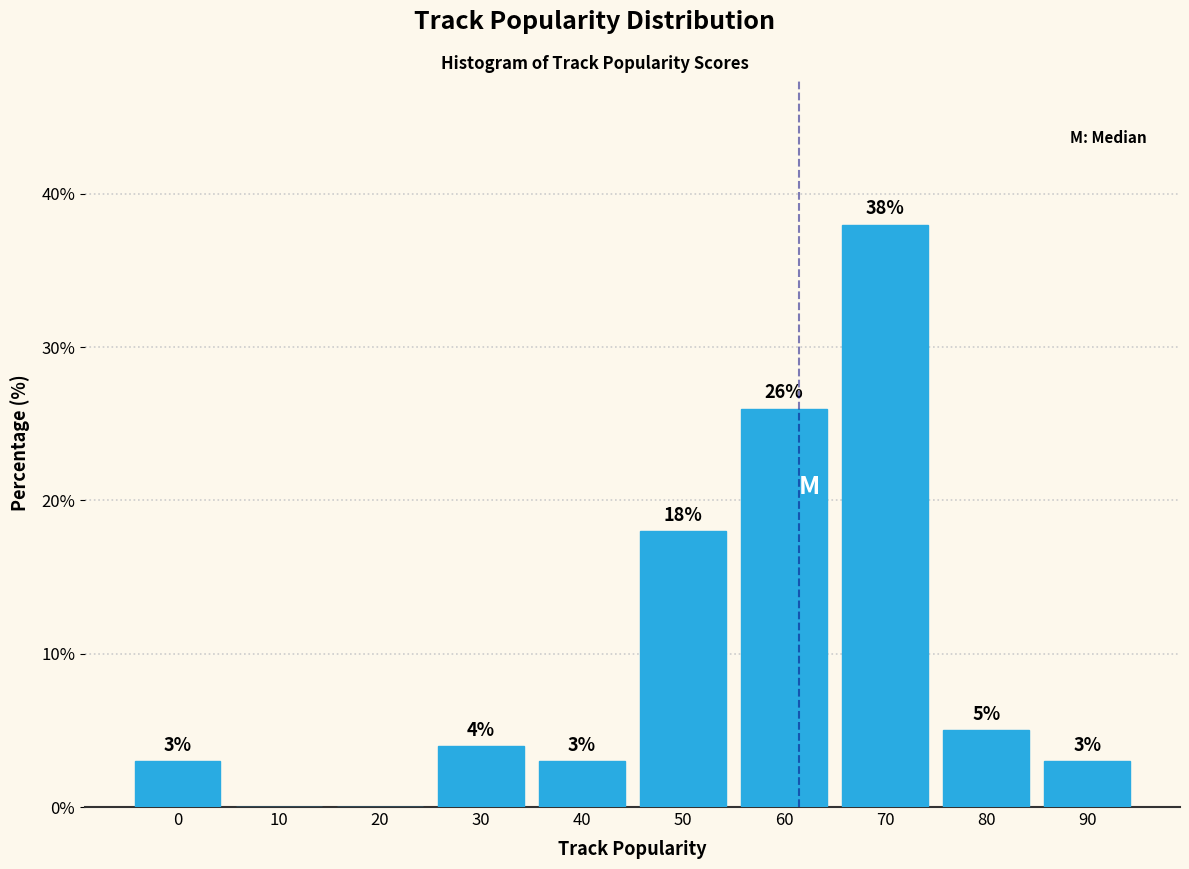

Reading left to right, list all the values displayed in this chart.

0=3	10=0	20=0	30=4	40=3	50=18	60=26	70=38	80=5	90=3